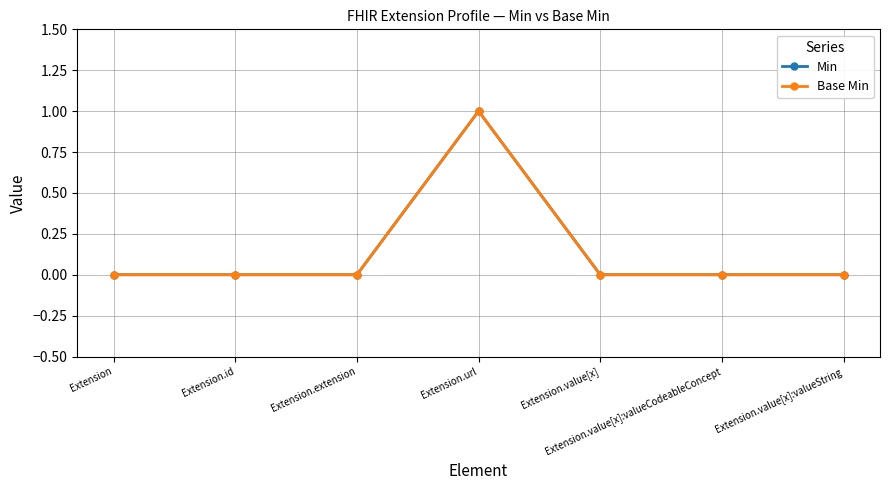

At which category does Min reach its first local peak?

Extension.url